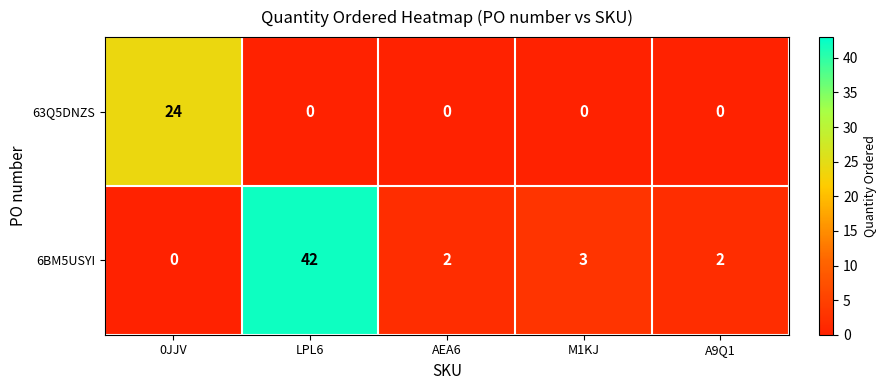

How many data points in 6BM5USYI are less than 2?

1